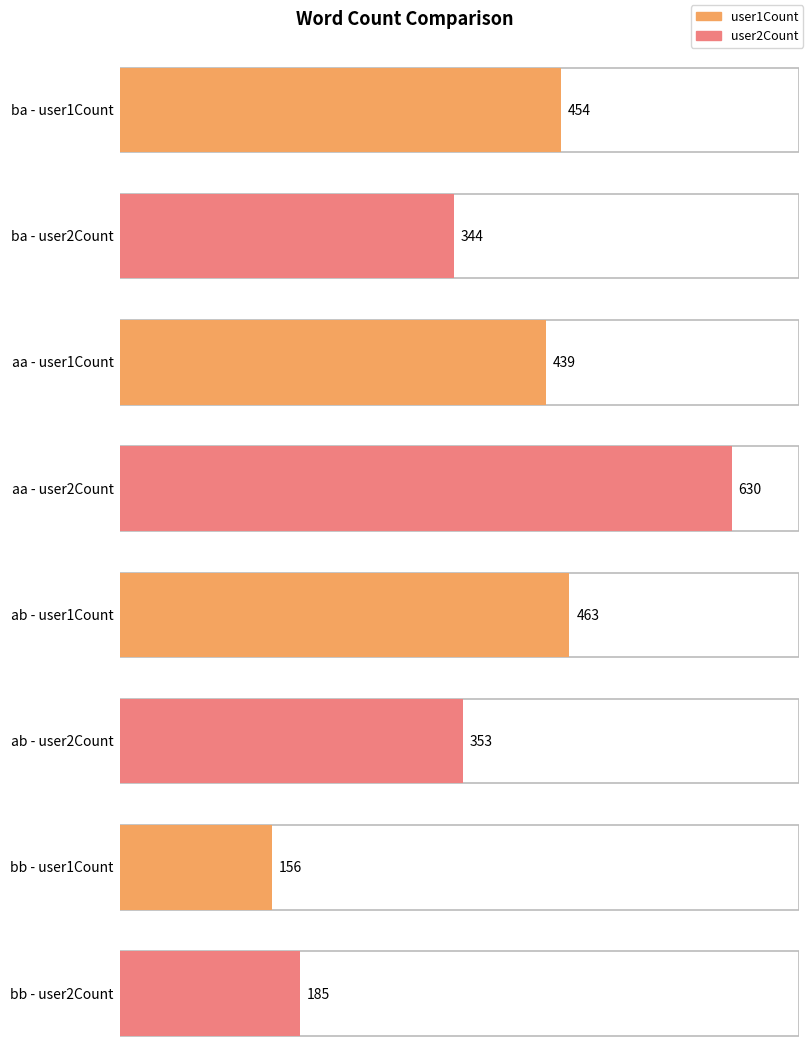

Which series has the largest total across all categories?

user1Count